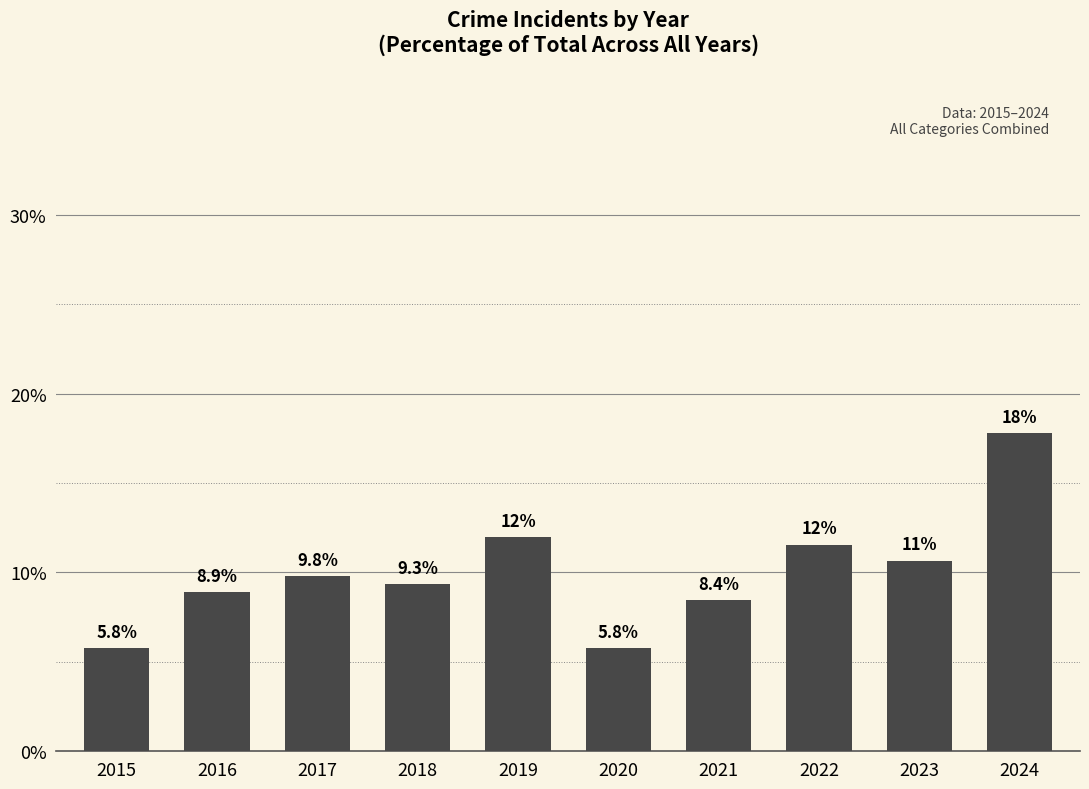

Which category has the highest value across all series?

2024